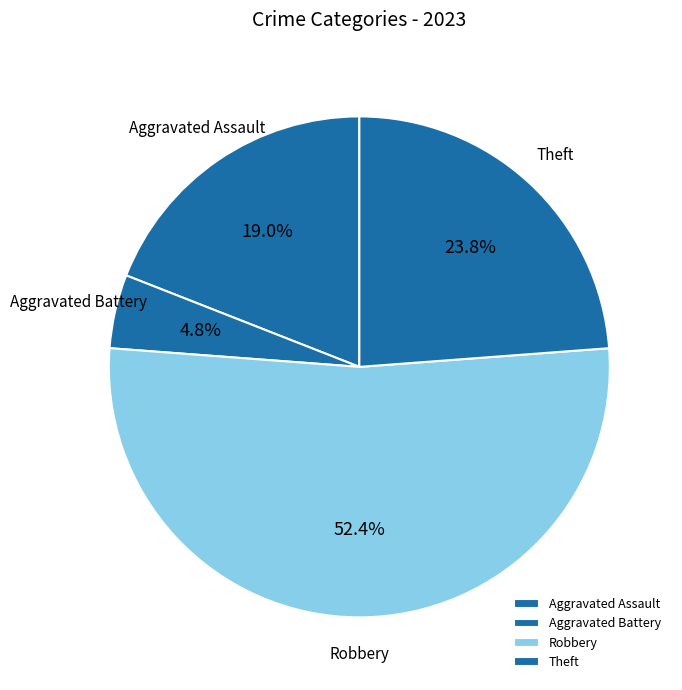

To the nearest percent, what percentage of the pie is Aggravated Assault?

19%